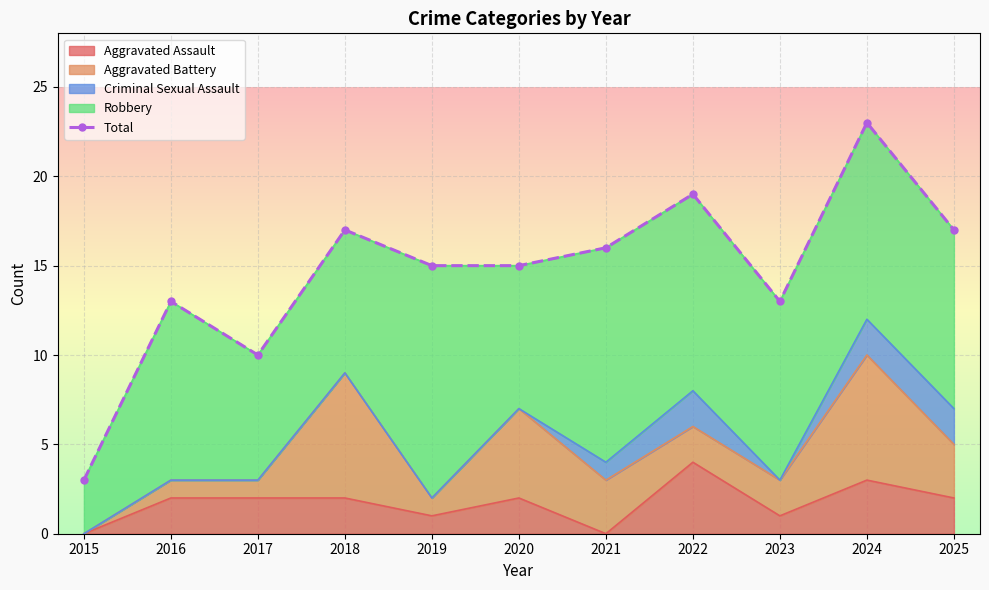

How many values are below 15?

4